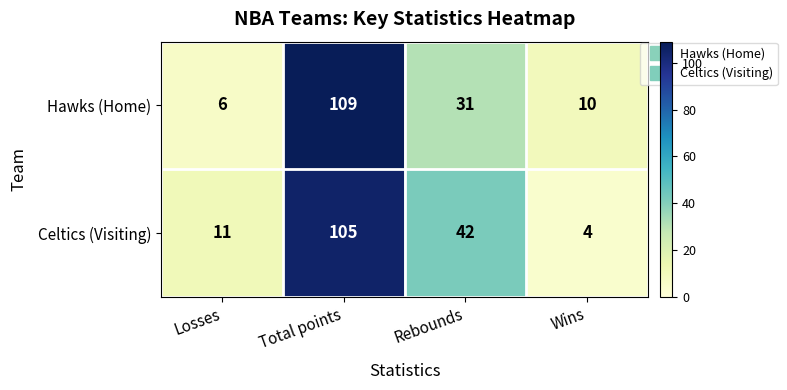

How many data points does each series have?

4